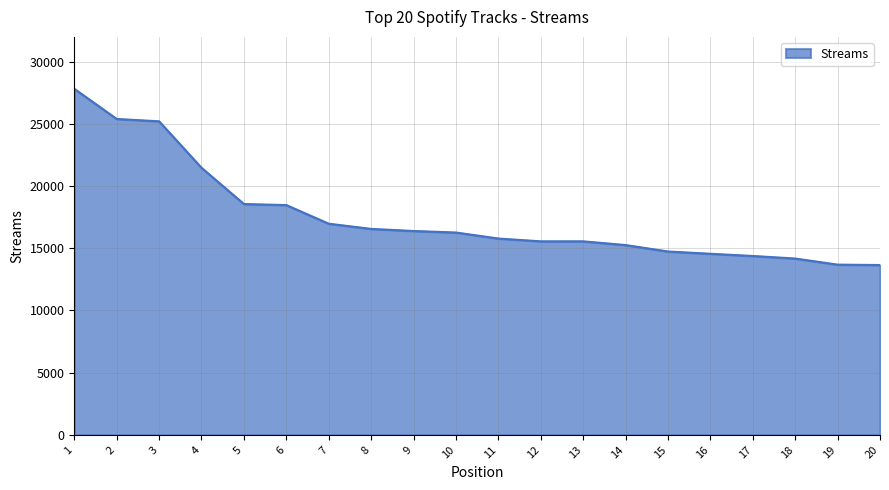

What is the maximum value shown in the chart?

27817